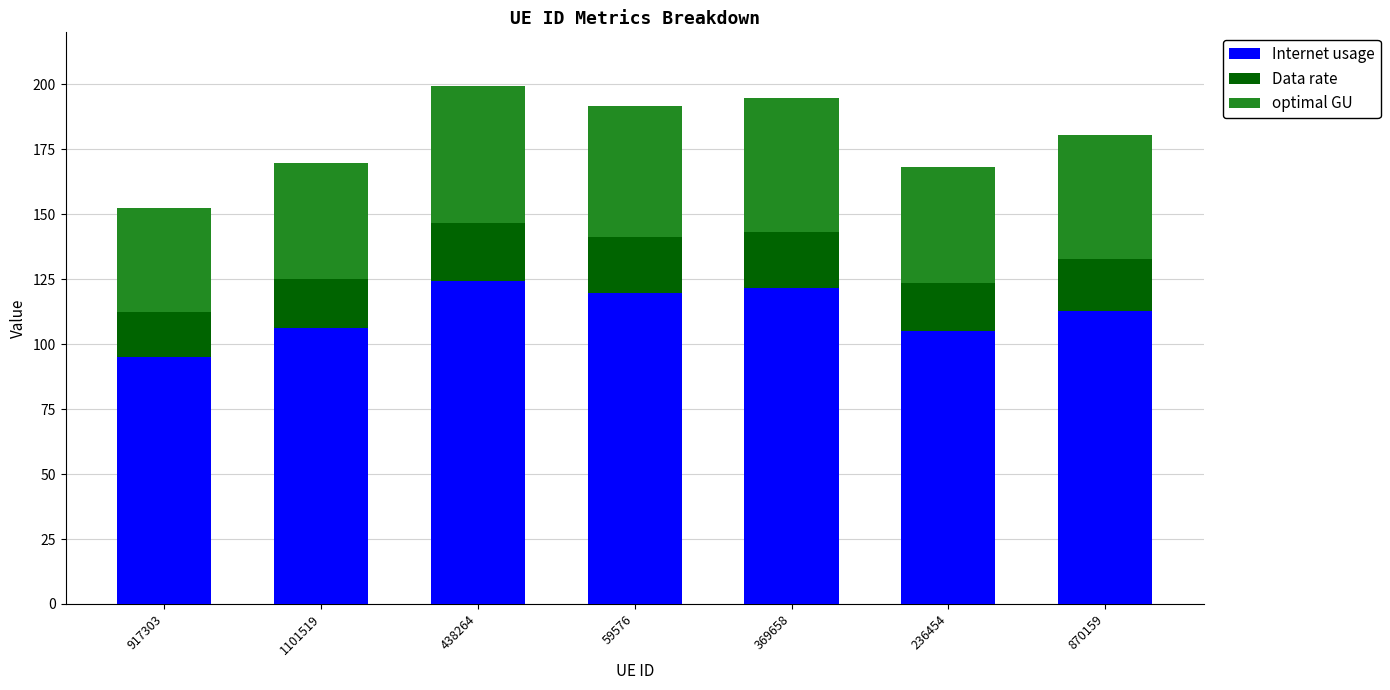

How many data points in Internet usage are above 112?

4